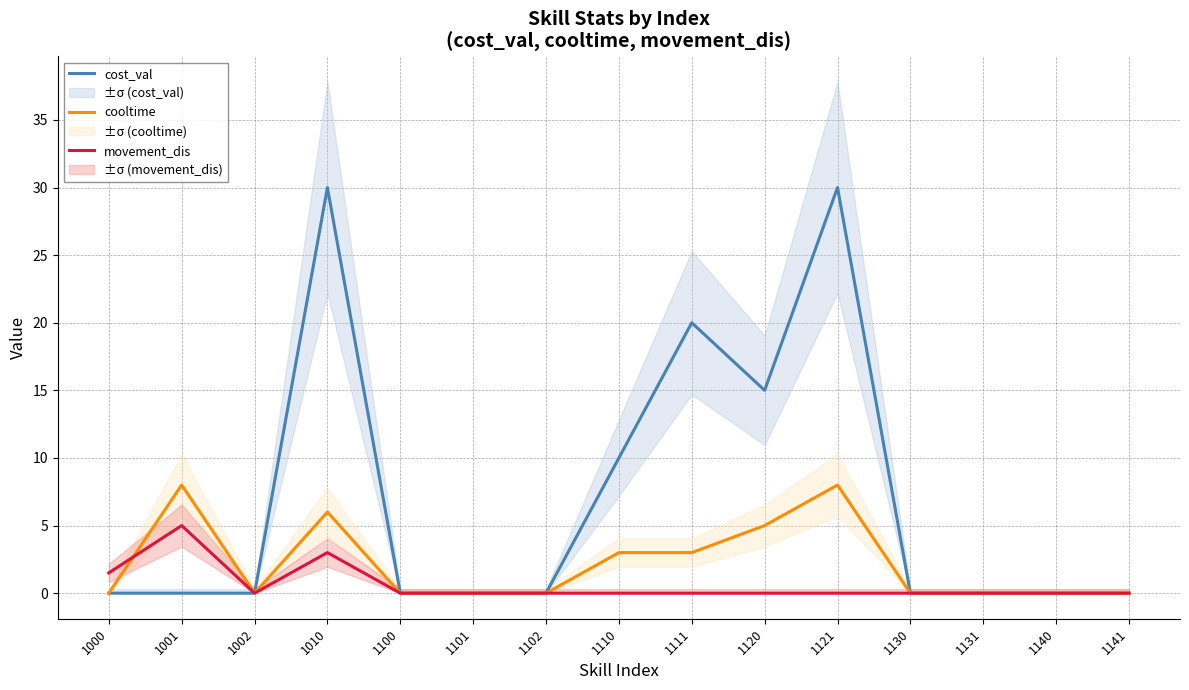

What is the maximum value shown in the chart?

30.0